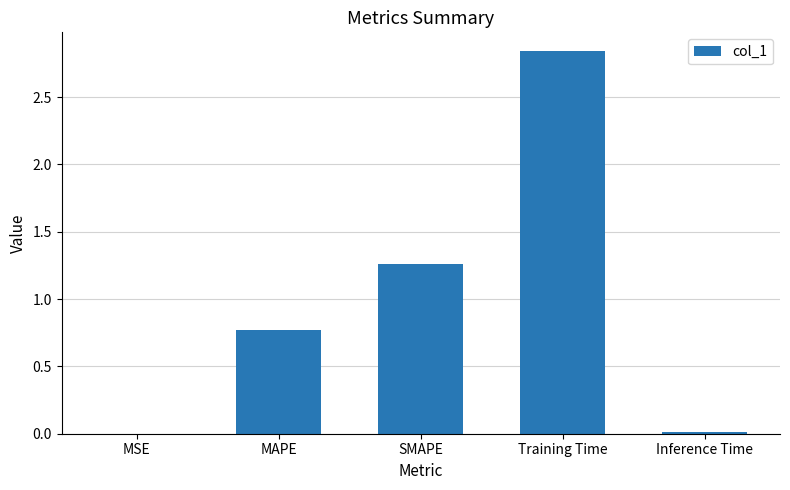

Which category has the highest value across all series?

Training Time